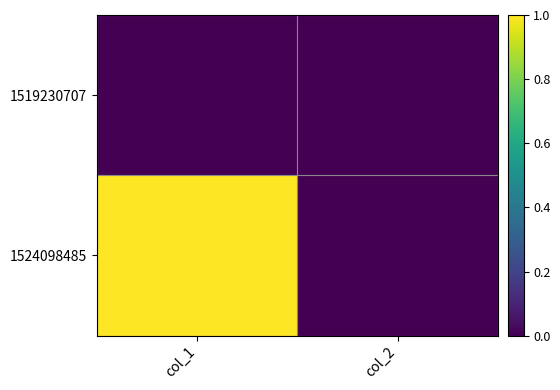

Which series has the widest spread of values?

1524098485